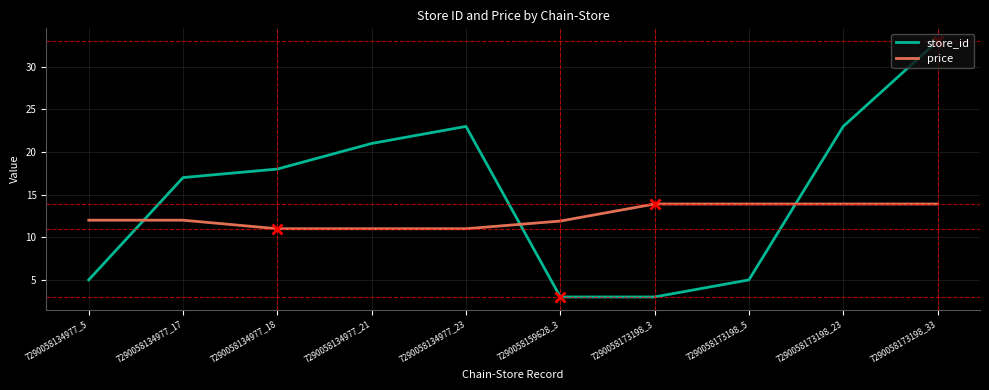

What is the difference between the highest and lowest values at 7290058134977_18?

7.0